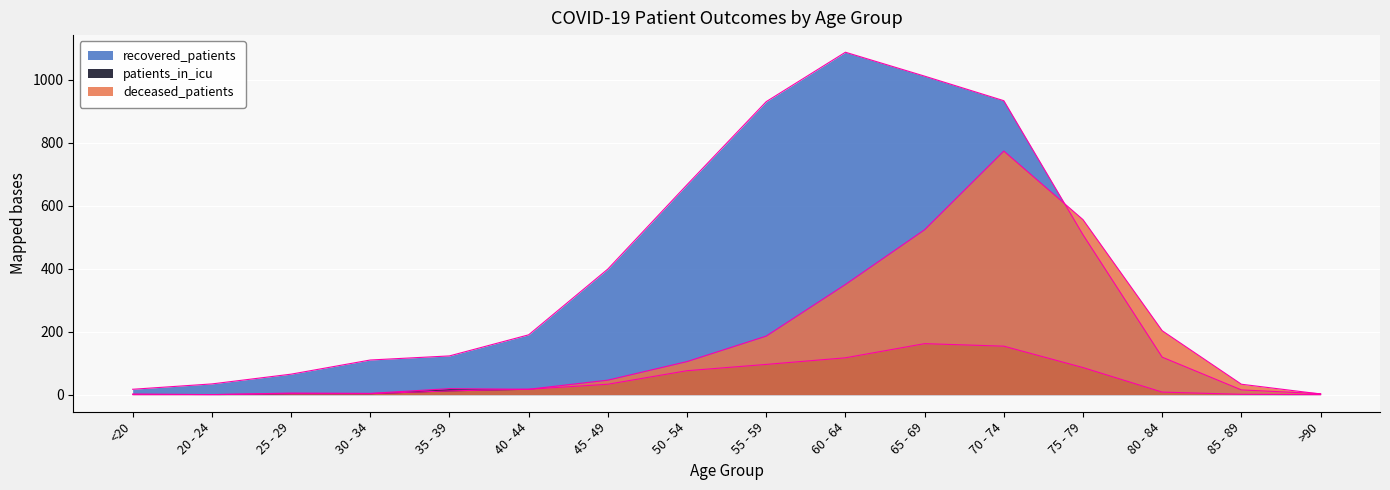

What is the difference between the maximum and minimum values in the patients_in_icu series?

162